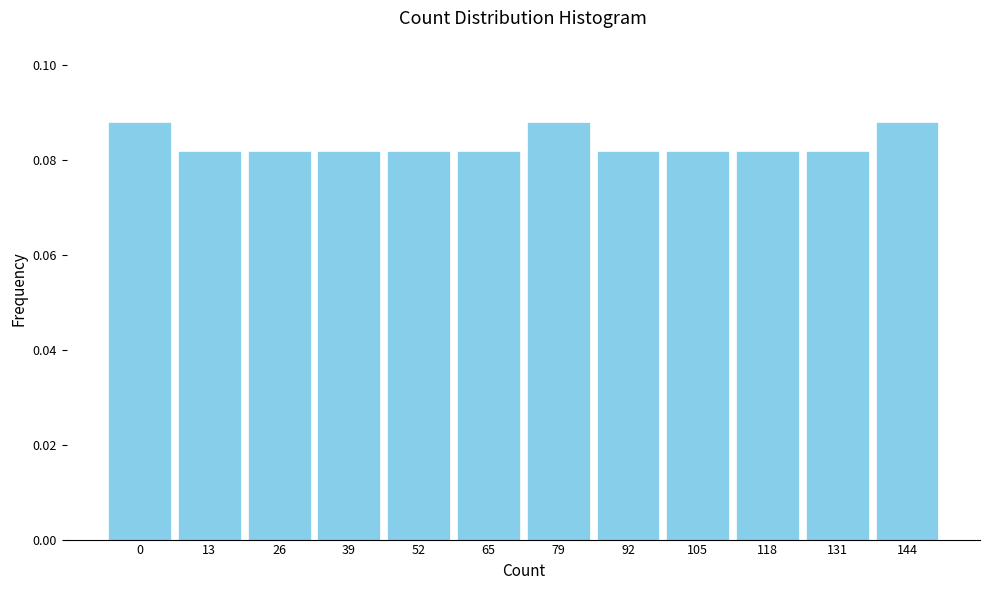

How many values are between 0 and 1?

12